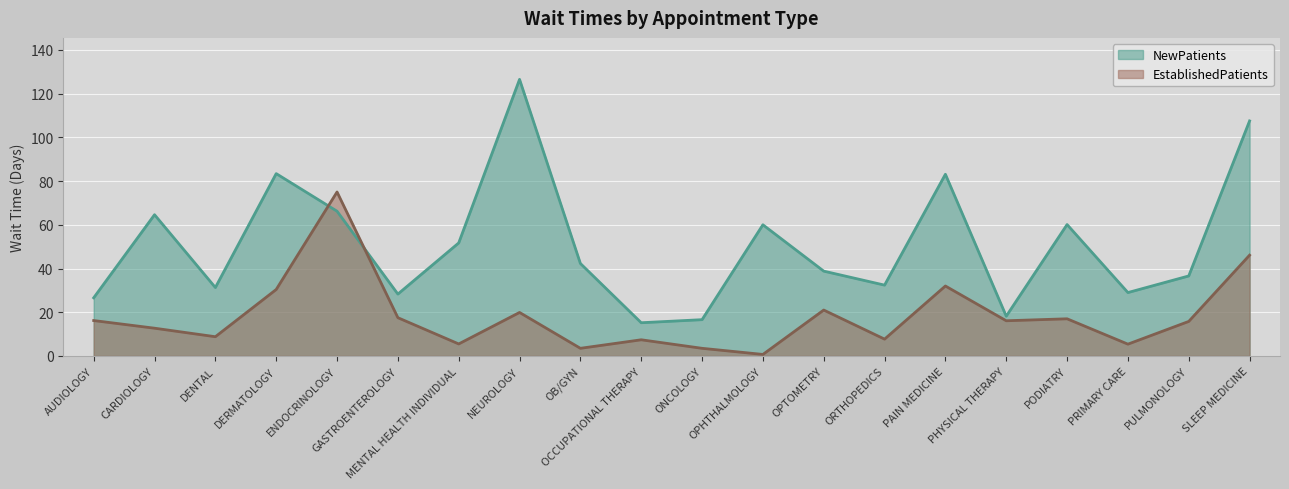

Which category has the lowest value across all series?

OPHTHALMOLOGY